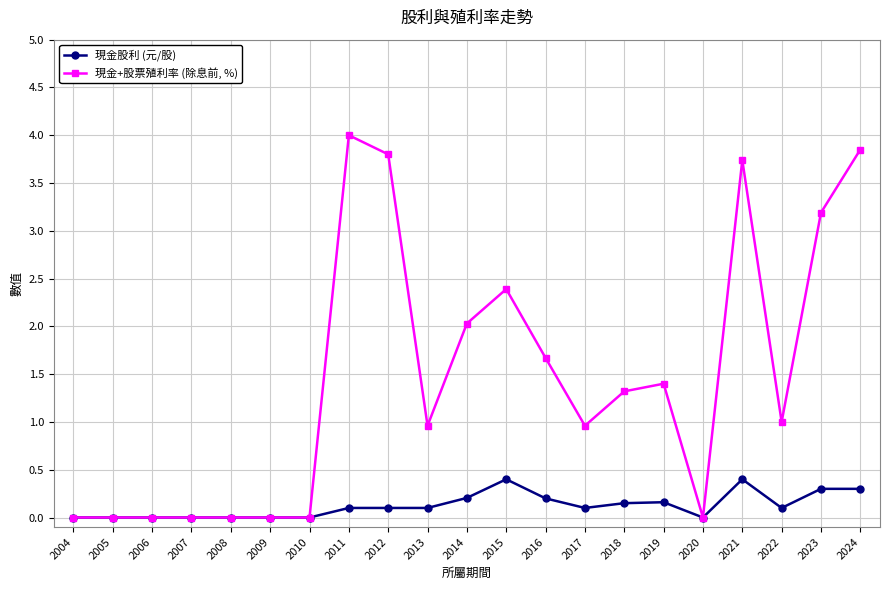

Which series has the largest total across all categories?

現金+股票殖利率 (除息前, %)